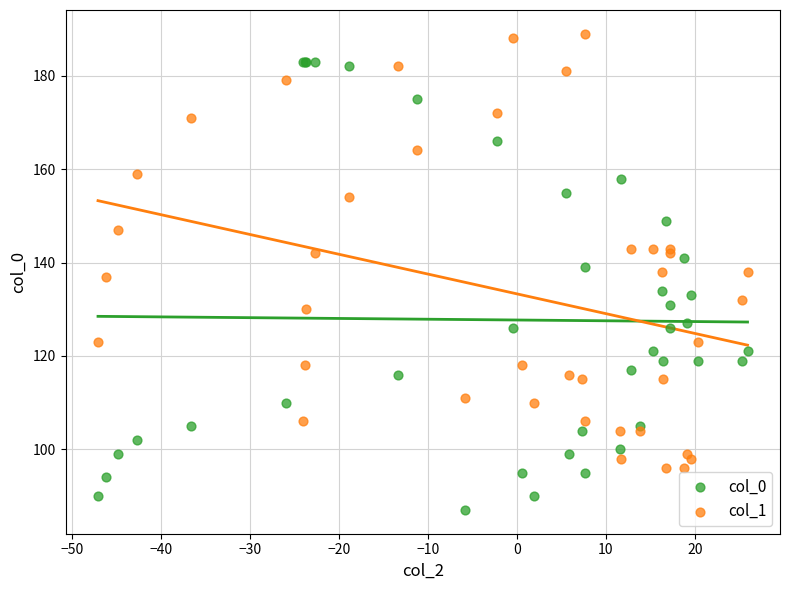

Which series contains the highest Y value?

col_1